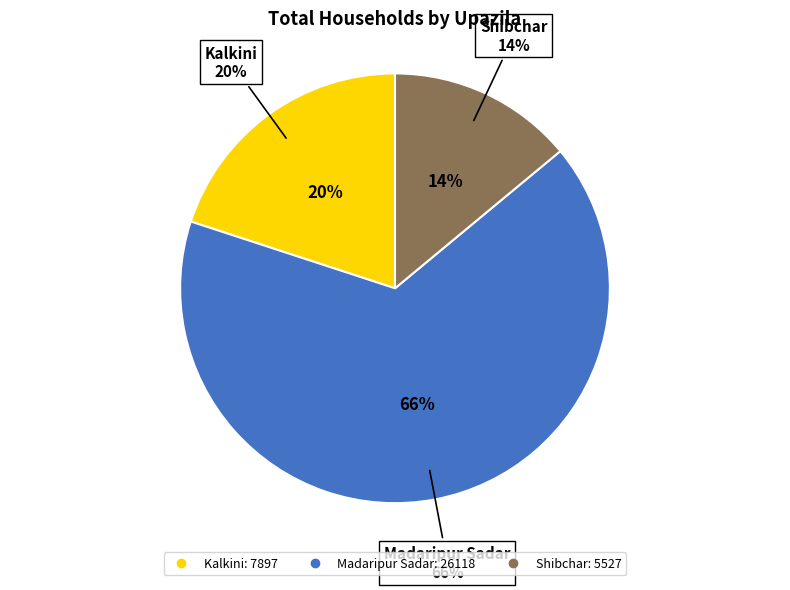

The Madaripur Sadar slice represents 57% of the pie. True or false?

False